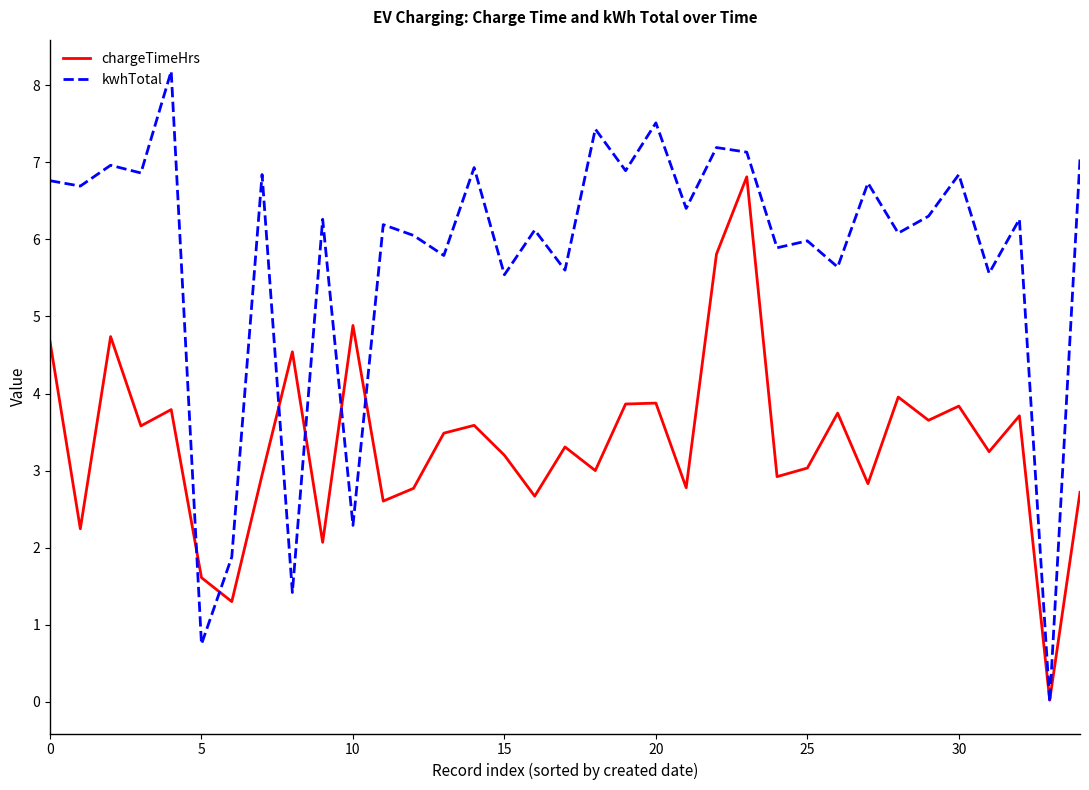

Which series has the largest total across all categories?

kwhTotal